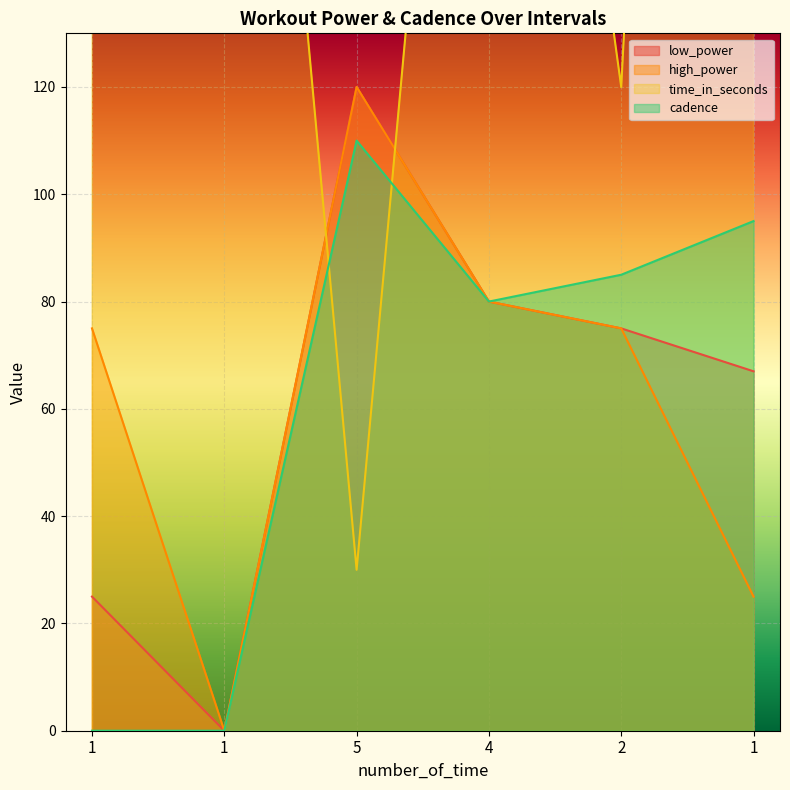

True or false: low_power has a value of 96 at 1.

False